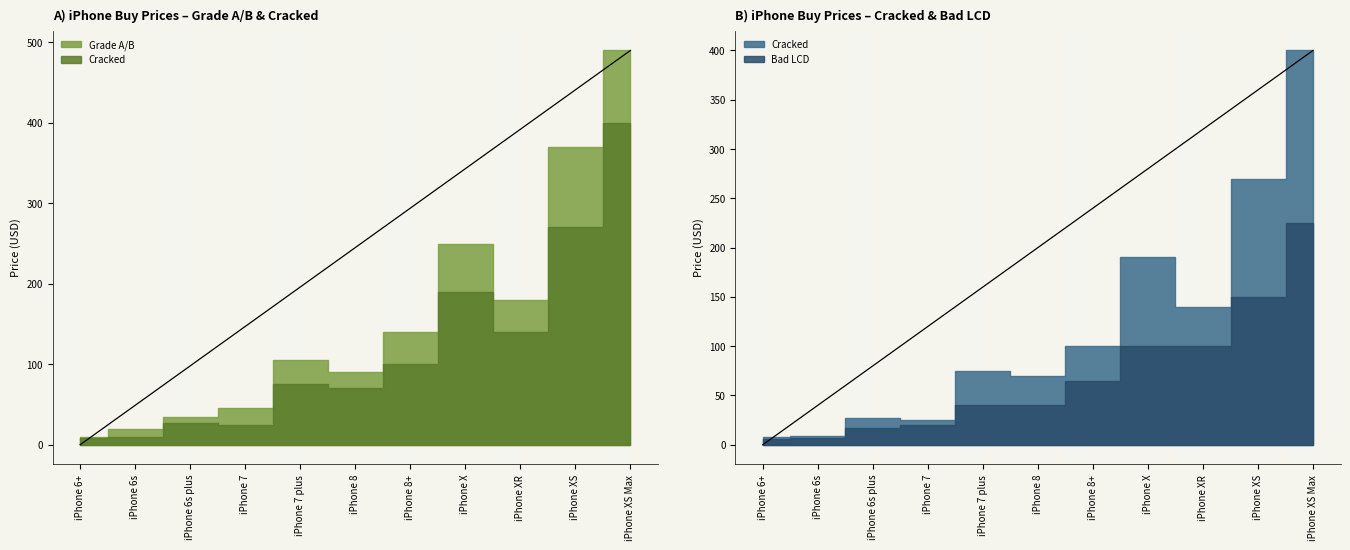

At which label is Grade A/B closest to 250?

iPhone X